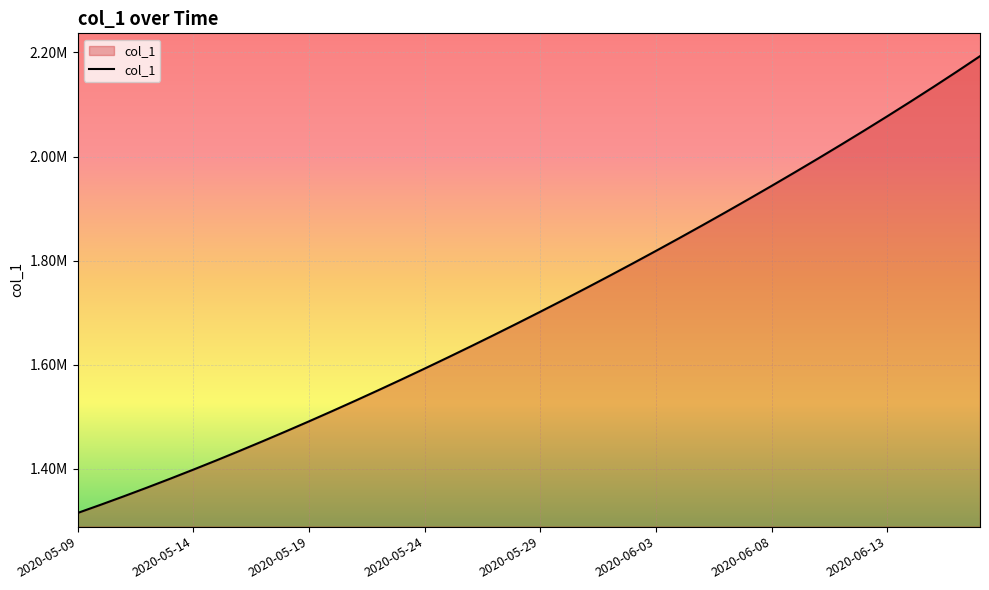

Does the chart display data point markers on the line(s)?

No